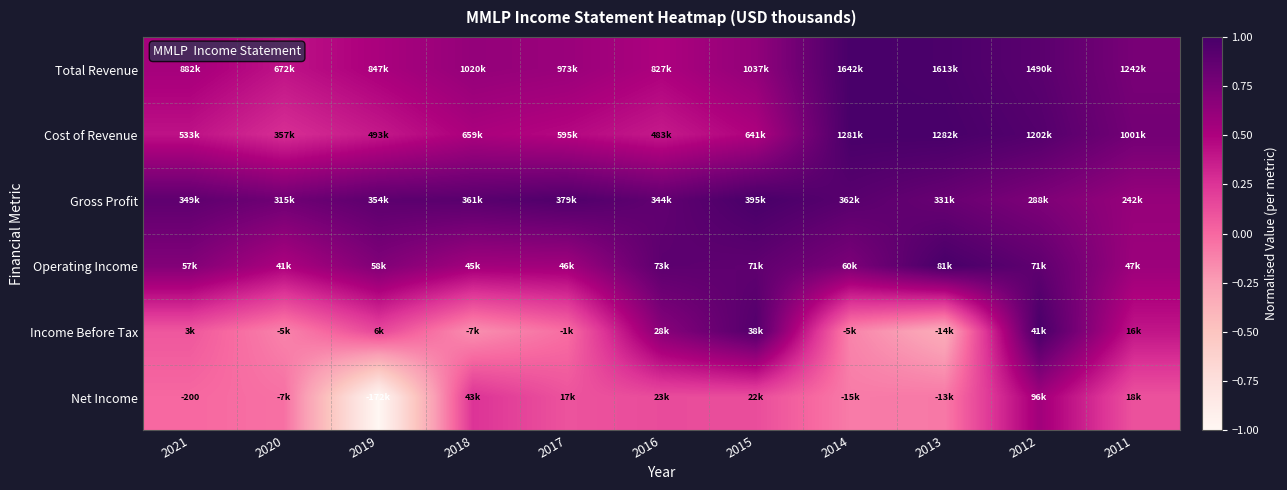

Where is Gross Profit nearest to the value 0?

2011